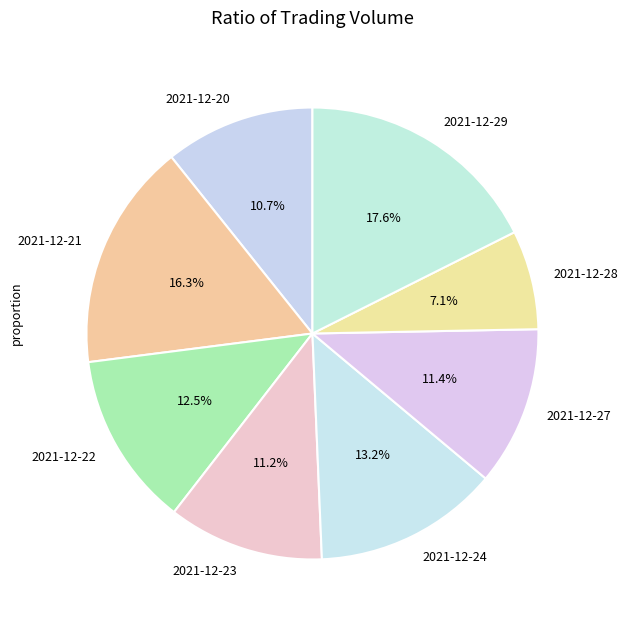

Does 2021-12-27 account for over 50% of the chart?

No